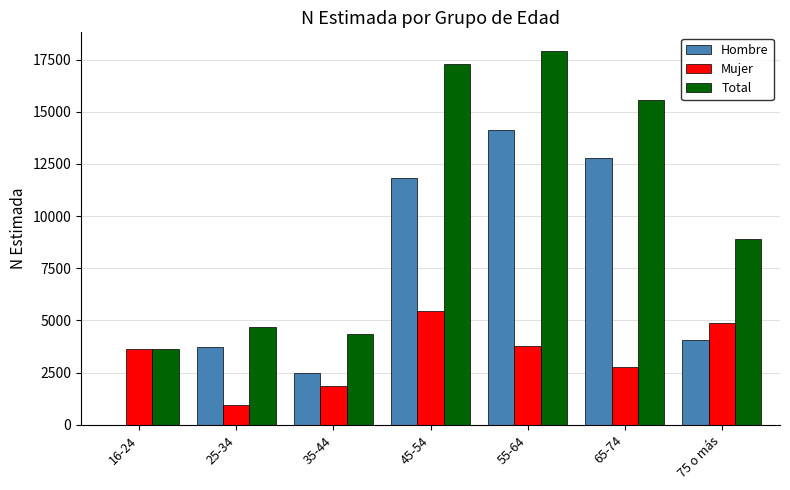

What is the difference between the Total values at 35-44 and 16-24?

758